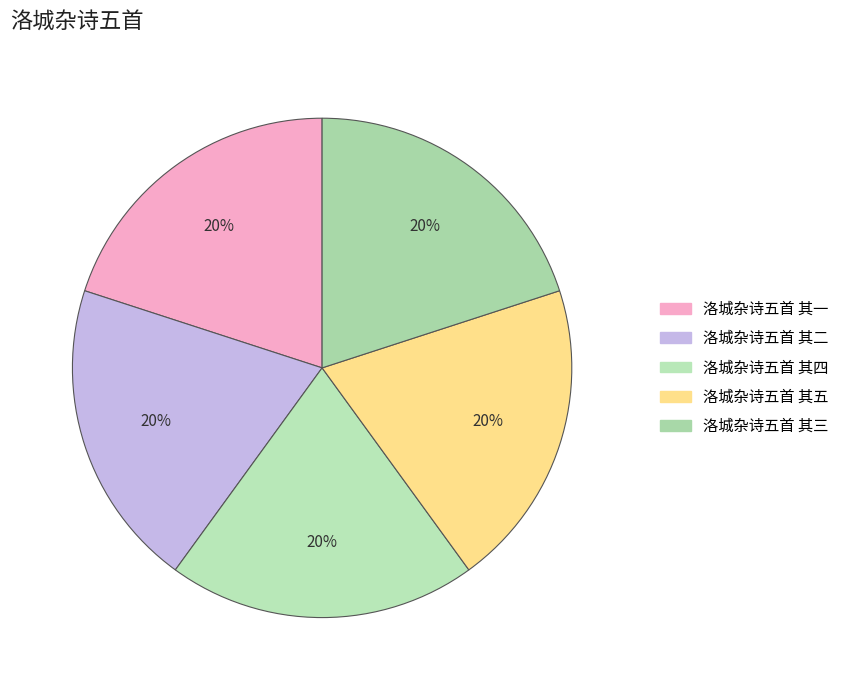

To the nearest percent, what portion does 洛城杂诗五首 其一 represent?

20%